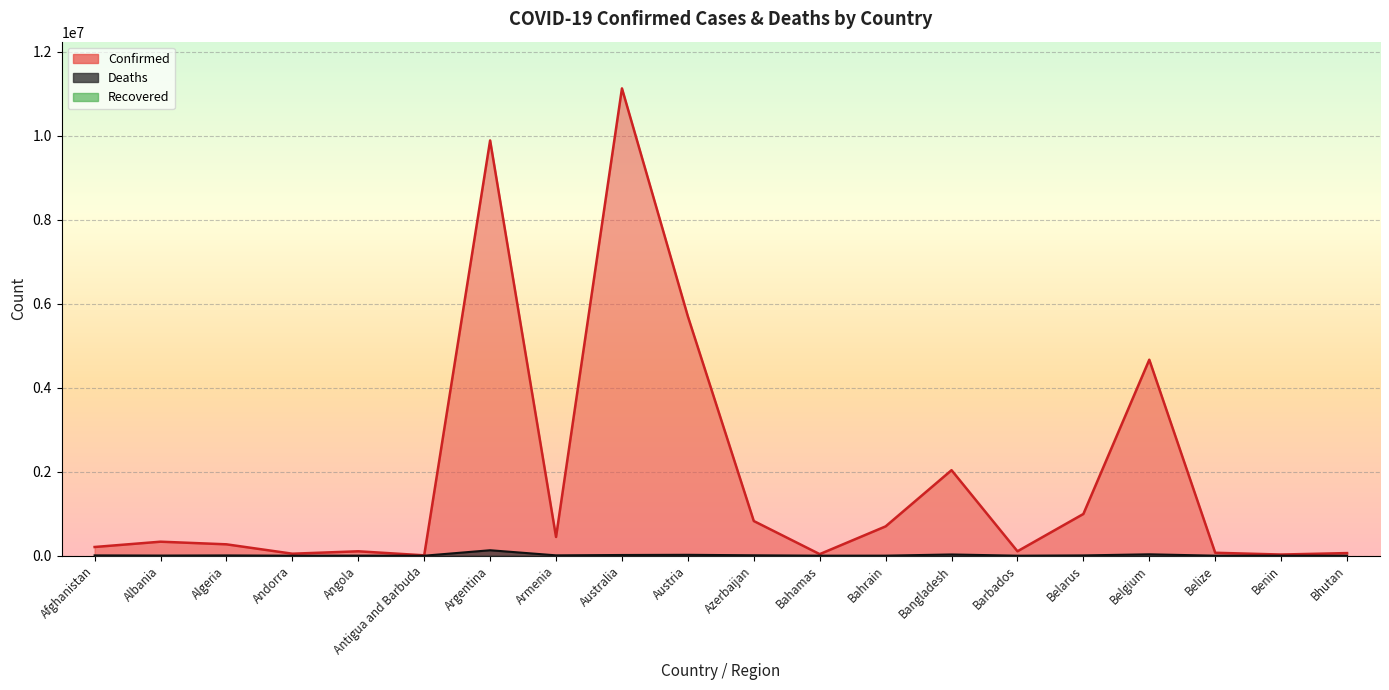

What is the label of the 16th point from the right?

Angola